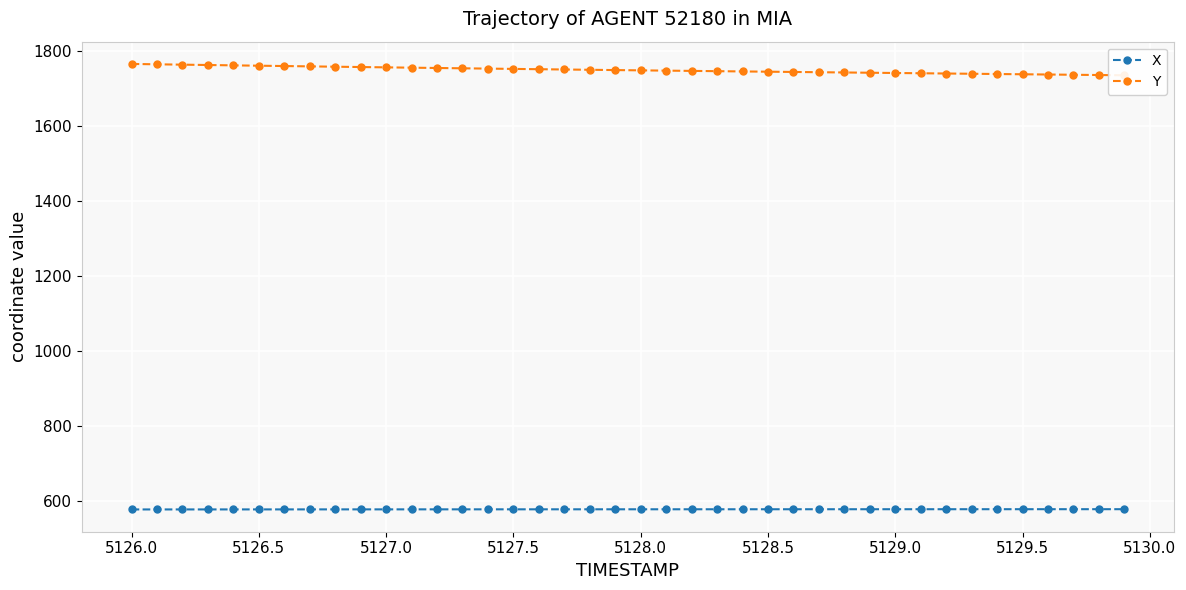

The X series shows 578.6 at 5129.5. True or false?

True